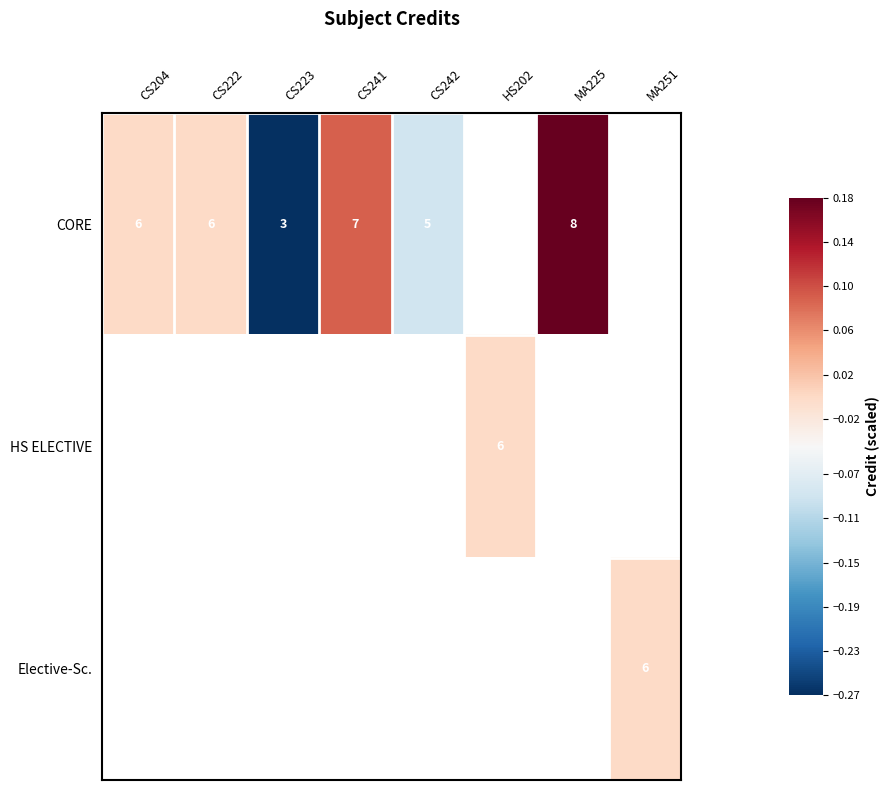

The Elective-Sc. series shows 2 at MA251. True or false?

False